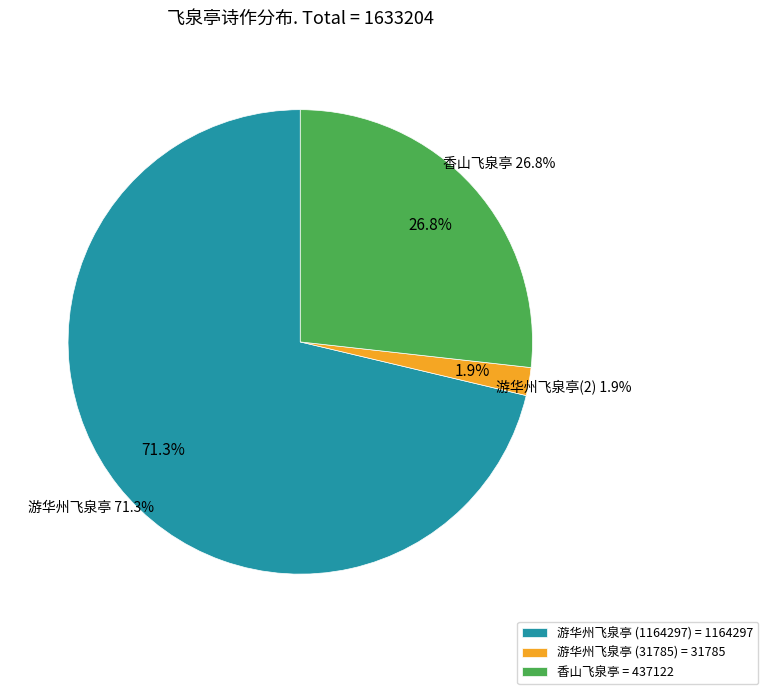

To the nearest percent, what portion does 游华州飞泉亭 (31785) represent?

2%